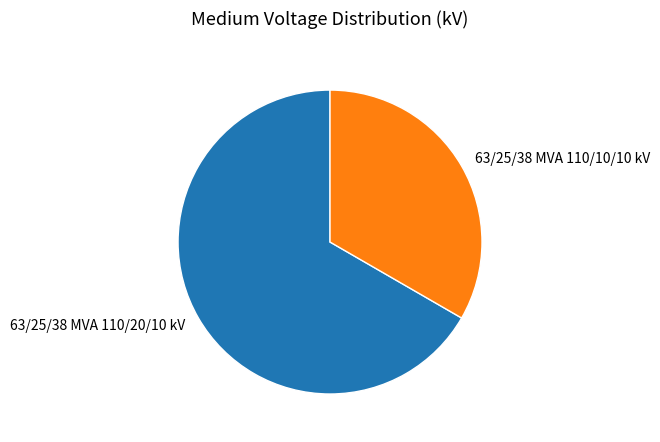

Approximately how many times larger is the value at 63/25/38 MVA 110/10/10 kV compared to 63/25/38 MVA 110/20/10 kV?

0.5